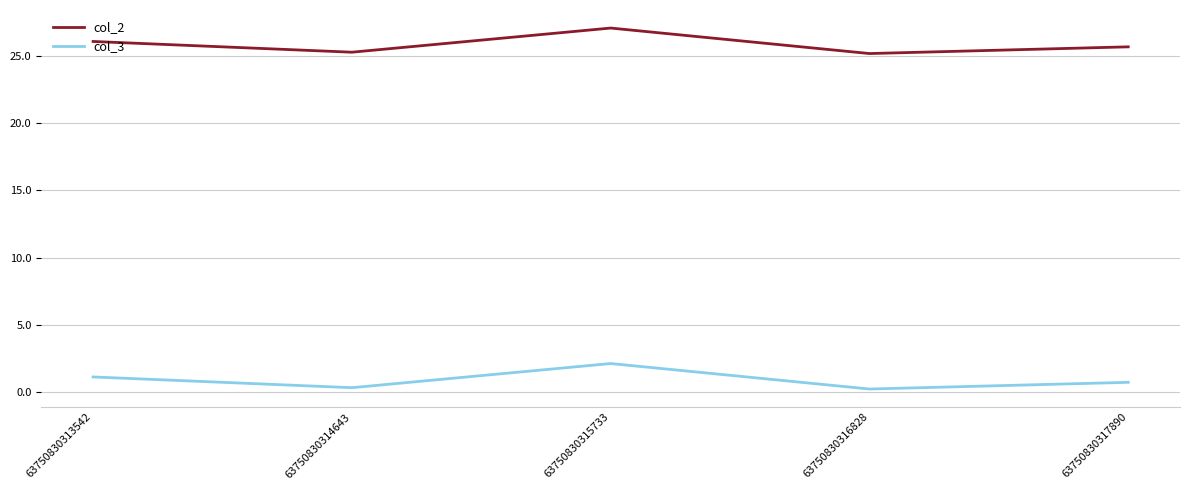

The value of col_3 at 63750830313542 is 1.1. True or false?

True